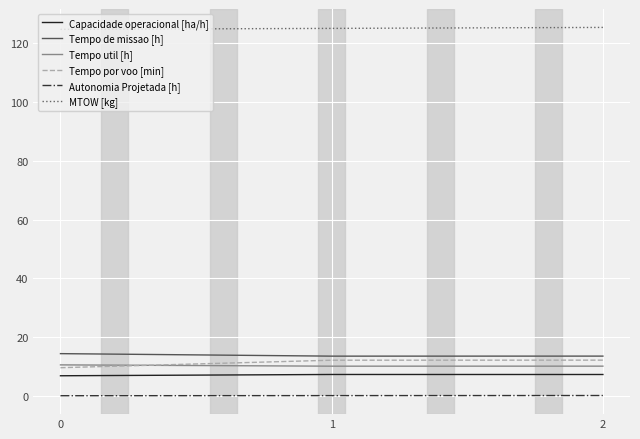

What is the spread (max minus min) of values at 0?

124.5